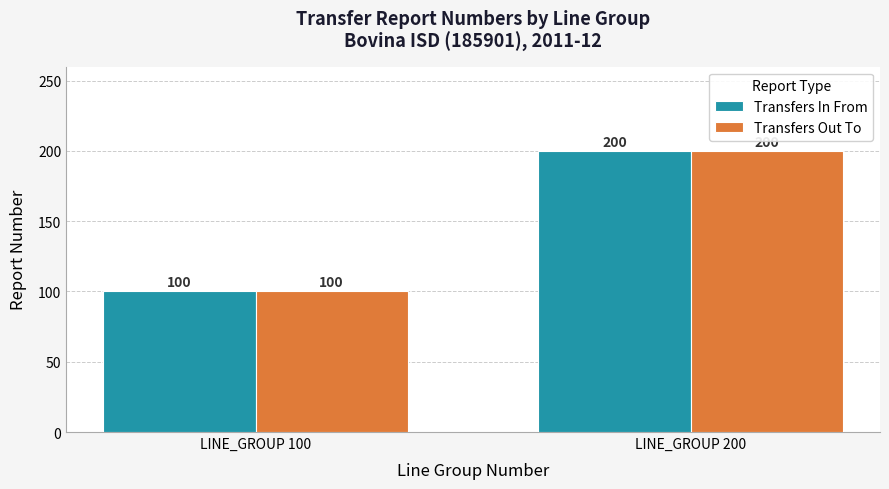

What is the value of the Transfers Out To bar at the 1st from the left?

100